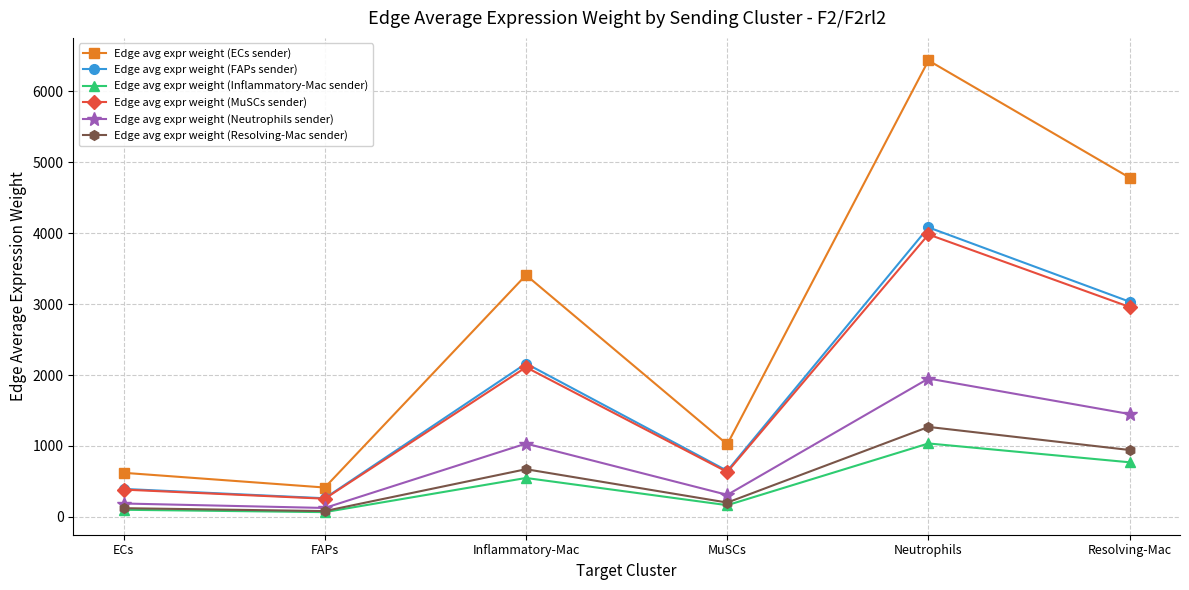

Where does the Edge avg expr weight (Resolving-Mac sender) series first go above 671?

Inflammatory-Mac